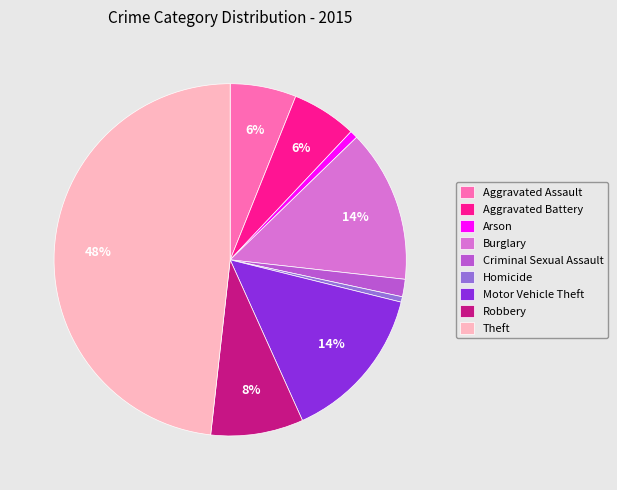

How many segments does this pie chart have?

9